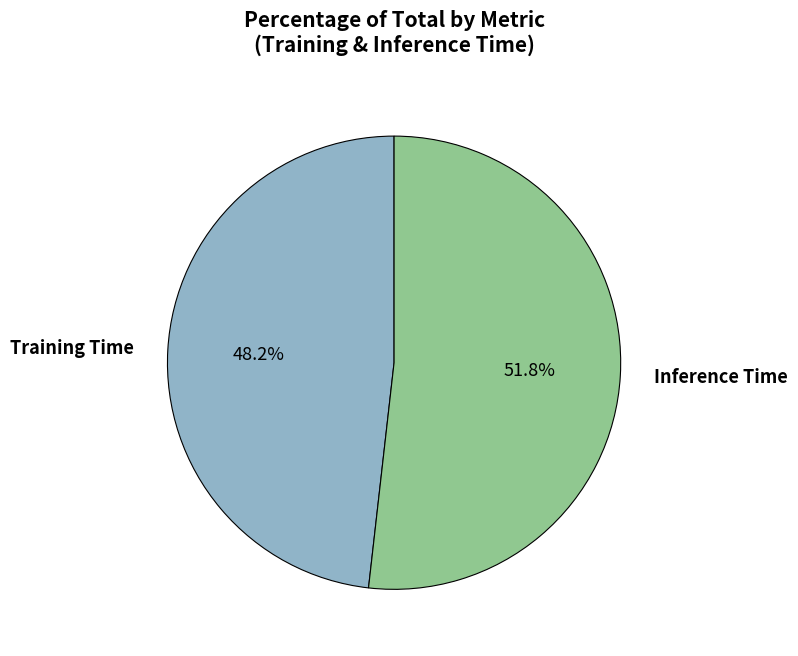

To the nearest percent, what is the combined percentage of Inference Time and Training Time?

100%